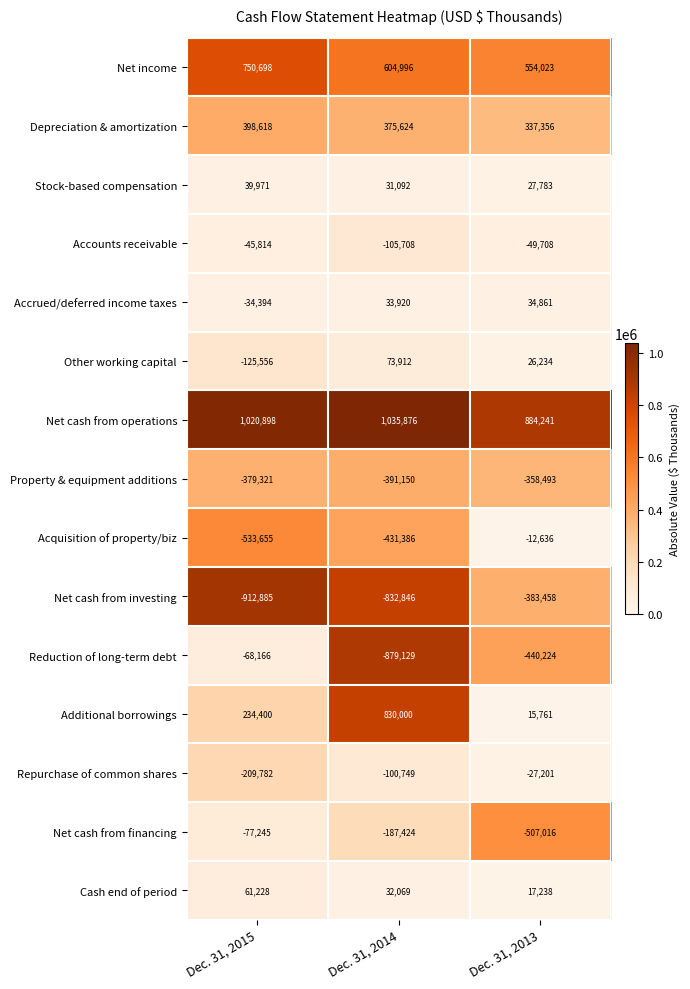

Is the value of Net cash from financing at Dec. 31, 2014 greater than the value of Accounts receivable at Dec. 31, 2015?

No